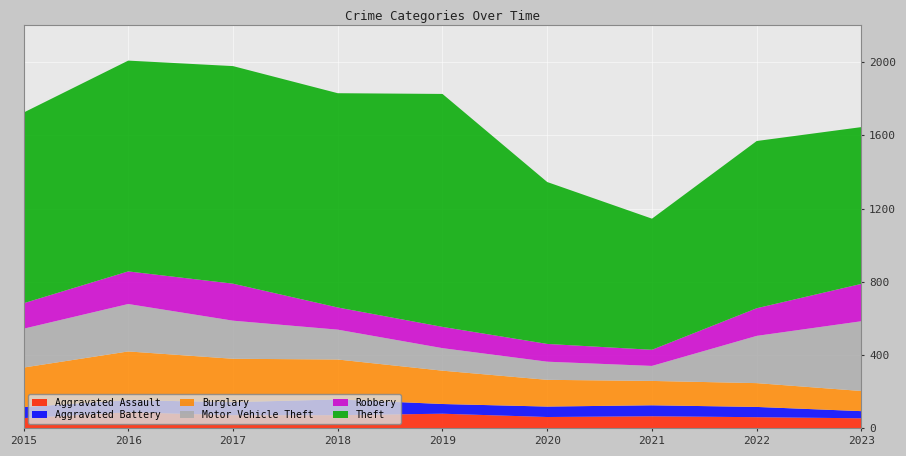

Reading right to left, what are all the values shown in this chart?

Aggravated Assault: 55	61	66	62	80	72	72	88	56
Aggravated Battery: 39	56	60	57	53	86	71	66	60
Burglary: 110	130	133	146	182	218	237	266	216
Motor Vehicle Theft: 381	258	82	99	123	163	208	259	212
Robbery: 204	151	88	97	116	121	202	178	139
Theft: 856	913	716	884	1272	1170	1188	1151	1041